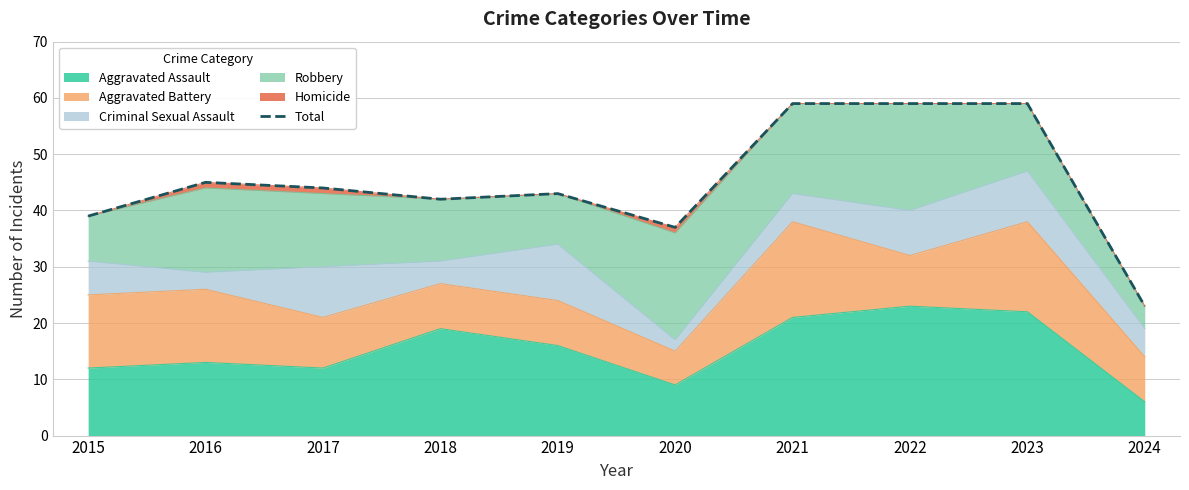

What is the sum of all values?

450